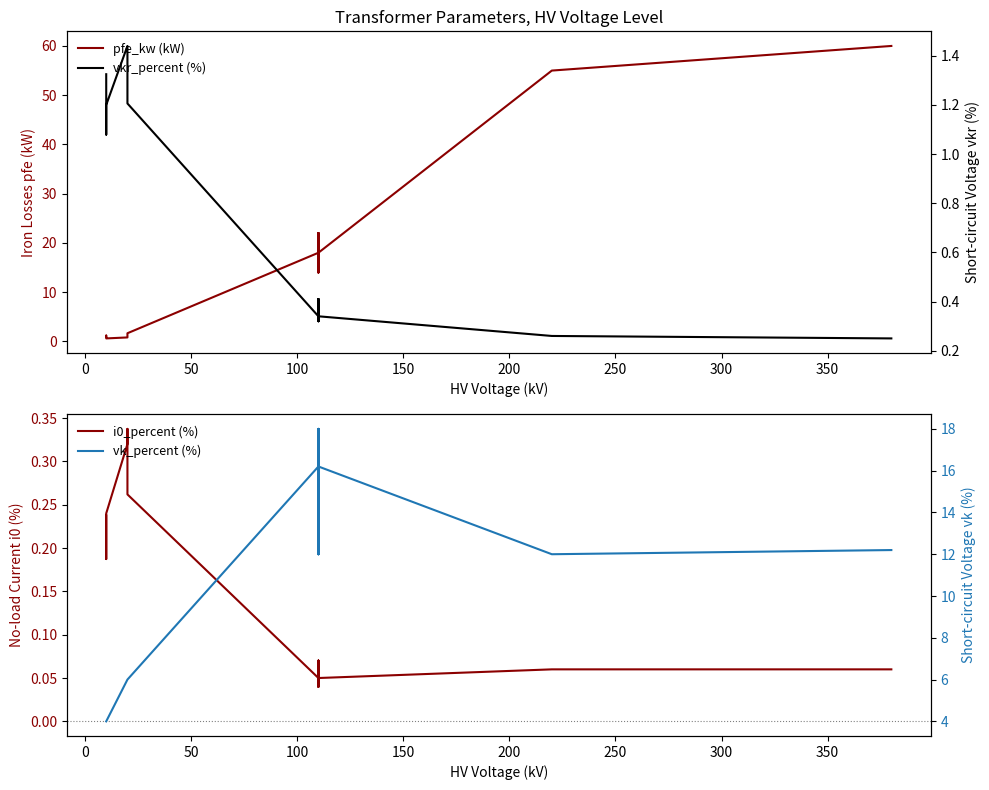

In vkr_percent (%), how many points are higher than both neighbors (excluding endpoints)?

3